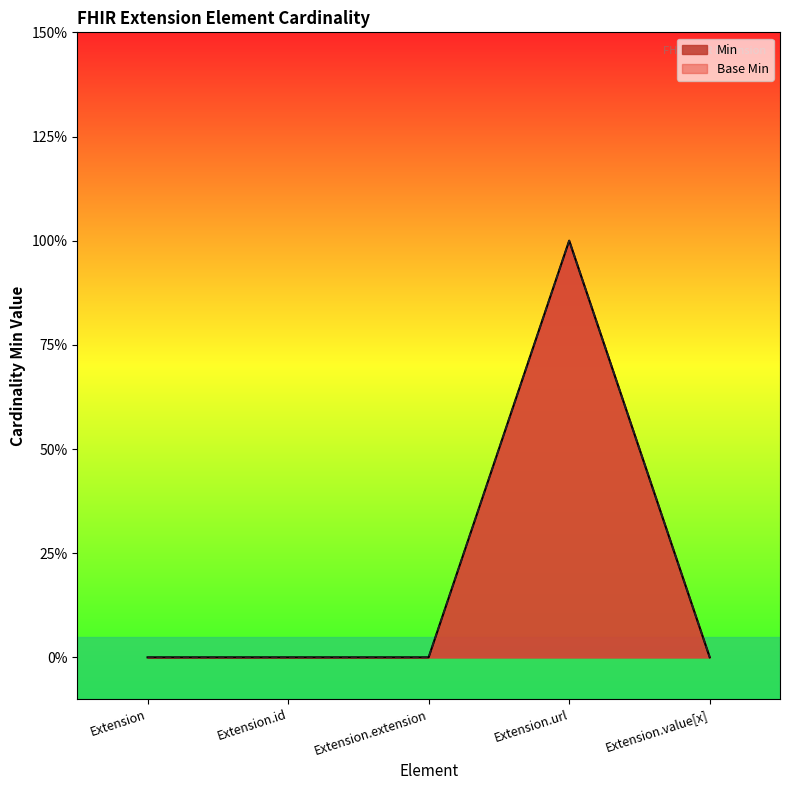

Count the number of data series in this chart.

2